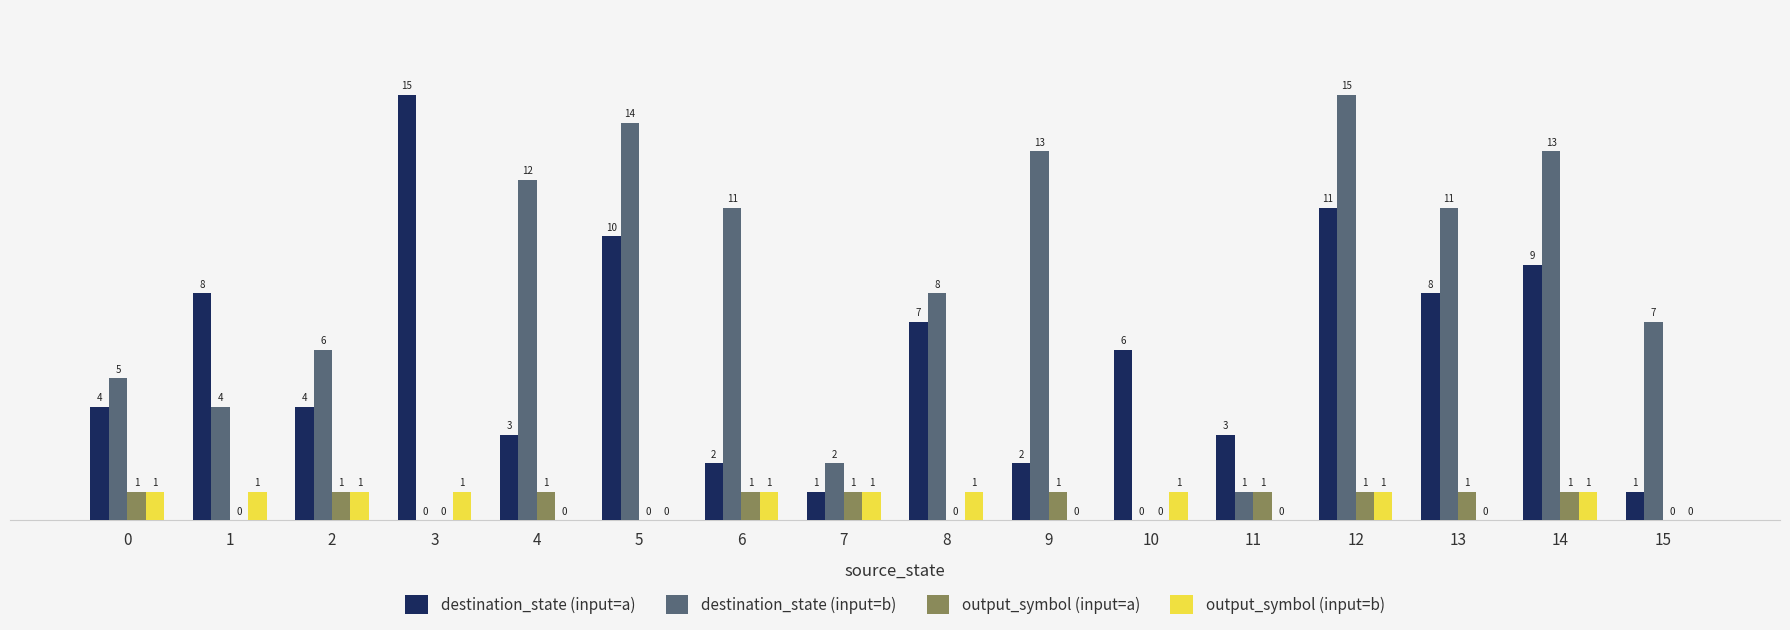

How many groups of bars are there?

16